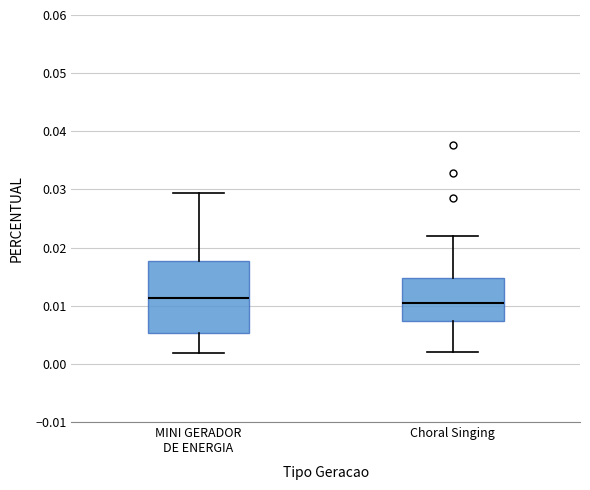

Reading left to right, transcribe this box plot: for each box, give where its median line is, the range the box spans, and where its two whiskers end, as read against the y-axis. The values are not printed on the chart, so give them approximately, as read against the axis.

MINI GERADOR DE ENERGIA: median 0.011, box 0.005 to 0.018, whiskers 0.002 to 0.029
Choral Singing: median 0.011, box 0.007 to 0.015, whiskers 0.002 to 0.022